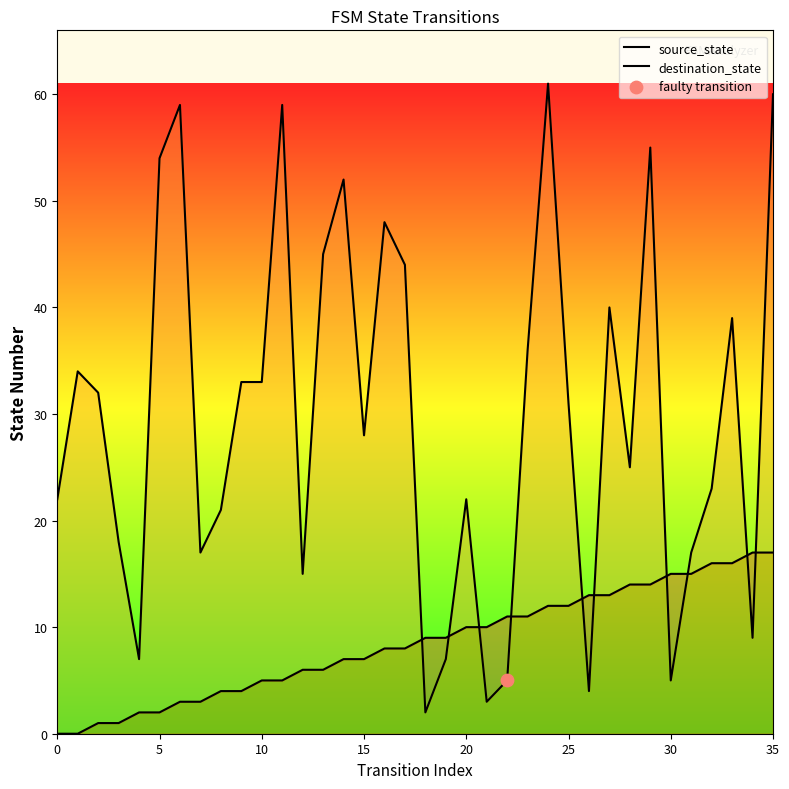

Is the value of destination_state at 10 greater than the value of source_state at 5?

Yes